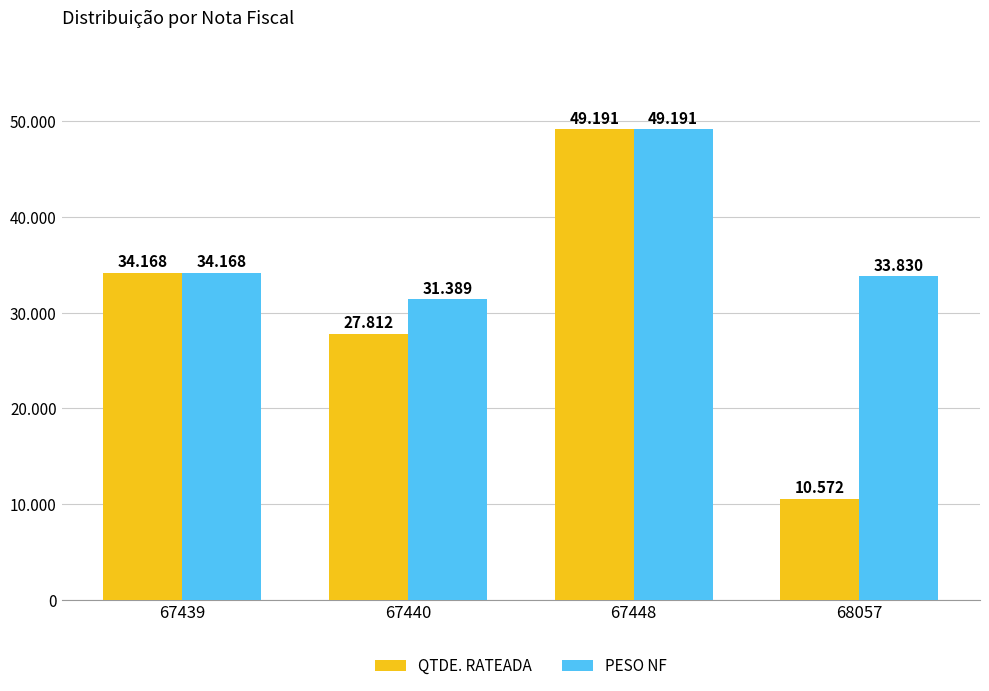

Are the bars grouped side by side (vs. stacked)?

Yes